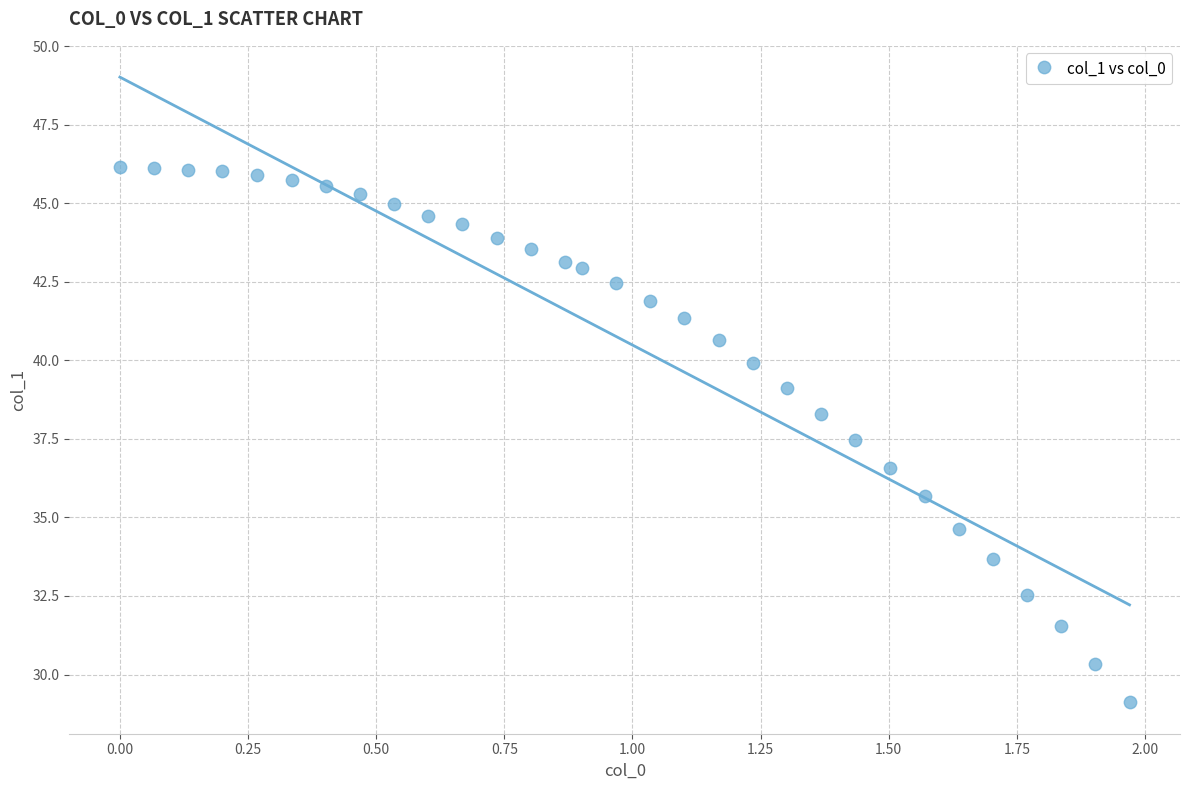

What is the range of X values (max minus min)?

2.0